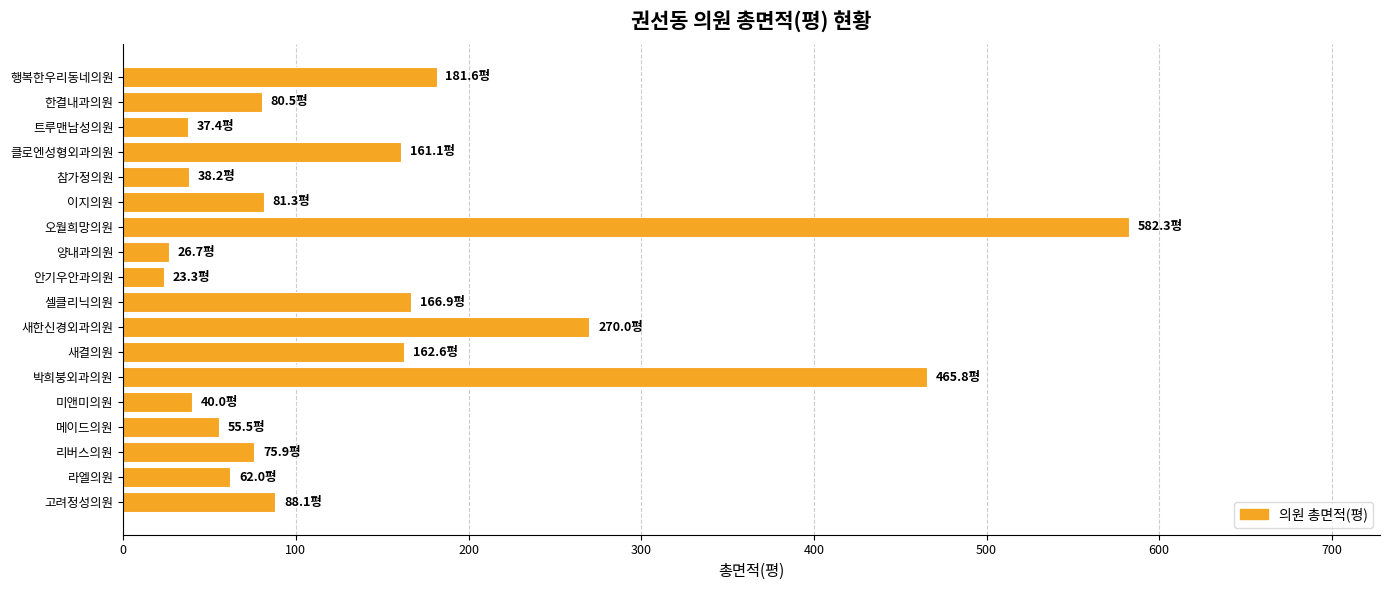

What is the ratio of the value at 메이드의원 to the value at 한결내과의원?

0.7